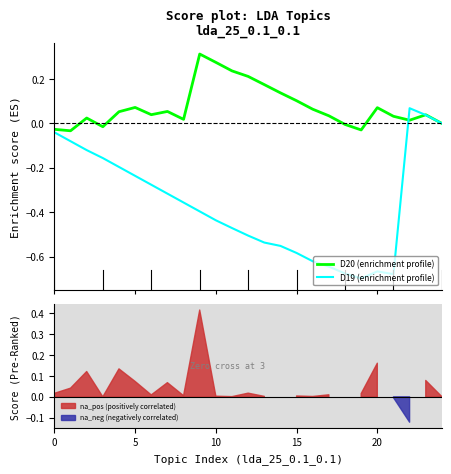

Rank the series at 10 from highest to lowest value.

D20 (enrichment profile), D19 (enrichment profile)